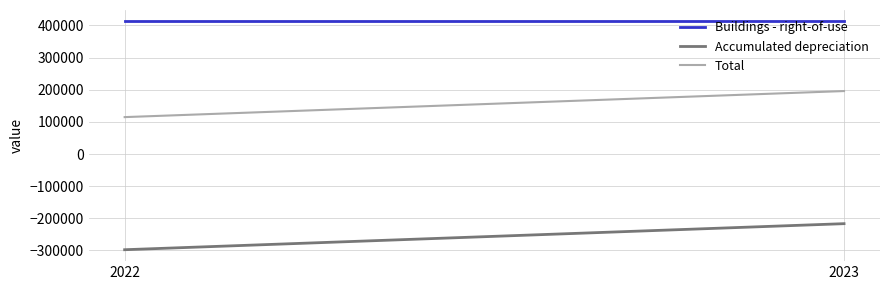

Rank the series by their average value, from highest to lowest.

Buildings - right-of-use, Total, Accumulated depreciation